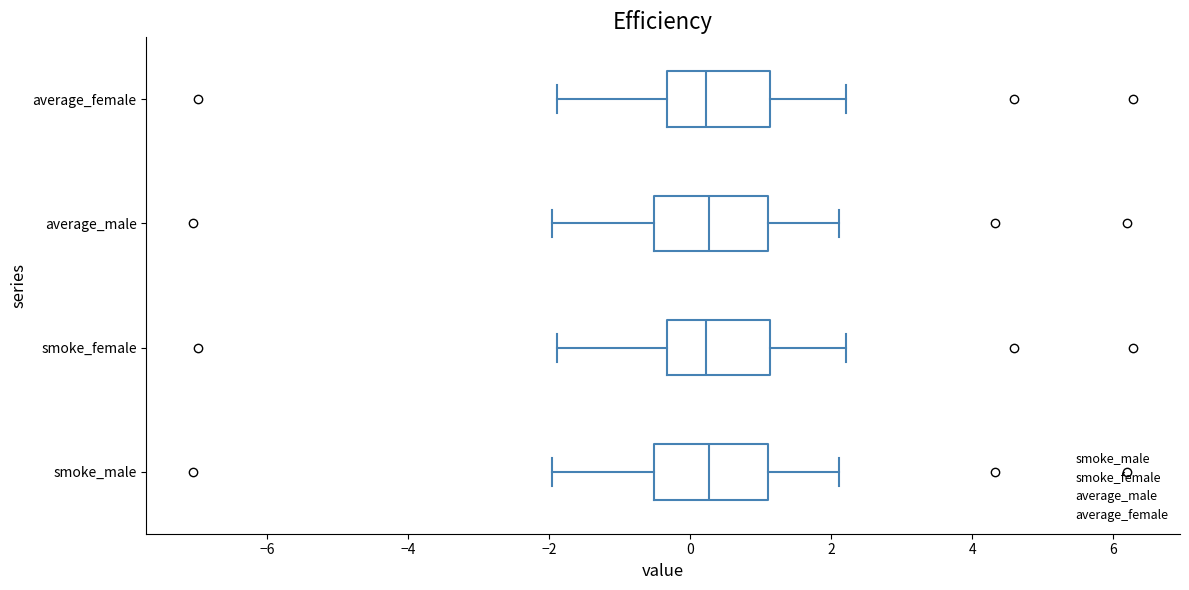

Reading bottom to top, transcribe this box plot: for each box, give where its median line is, the range the box spans, and where its two whiskers end, as read against the x-axis. The values are not printed on the chart, so give them approximately, as read against the axis.

smoke_male: median 0.2, box -0.6 to 1.0, whiskers -2.0 to 2.2
smoke_female: median 0.2, box -0.4 to 1.2, whiskers -1.8 to 2.2
average_male: median 0.2, box -0.6 to 1.0, whiskers -2.0 to 2.2
average_female: median 0.2, box -0.4 to 1.2, whiskers -1.8 to 2.2